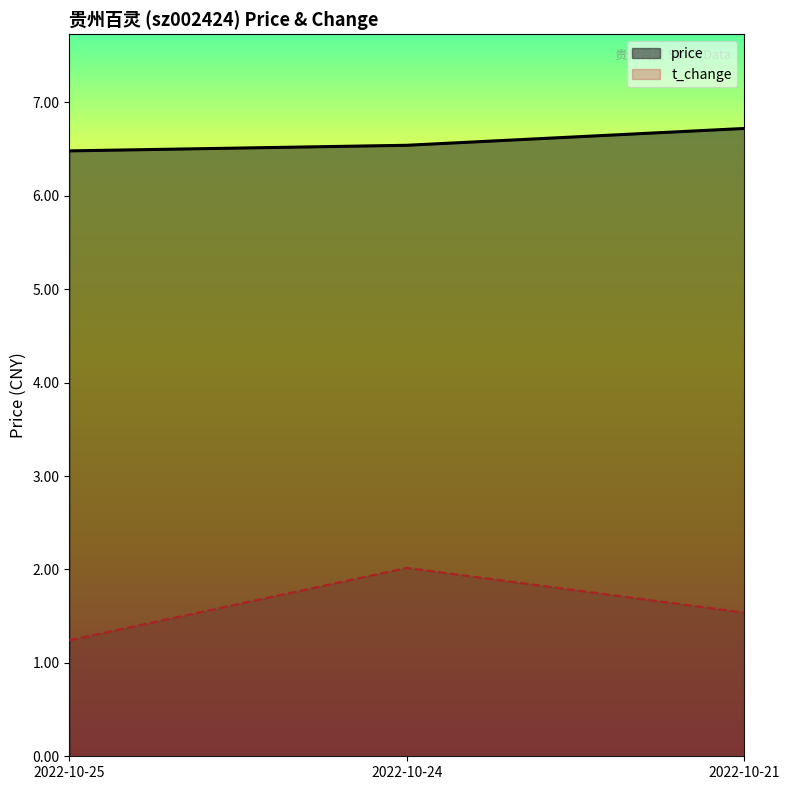

Rank the series by their maximum value, from highest to lowest.

price, t_change